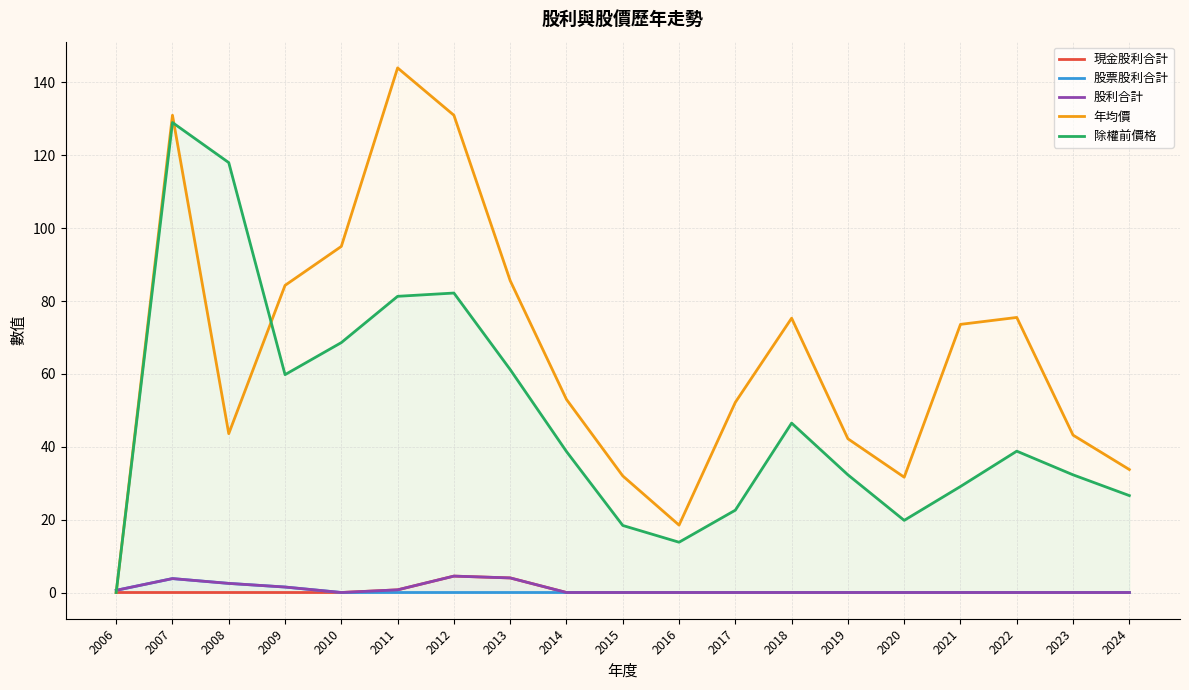

Rank the series by their maximum value, from lowest to highest.

股票股利合計, 現金股利合計, 股利合計, 除權前價格, 年均價